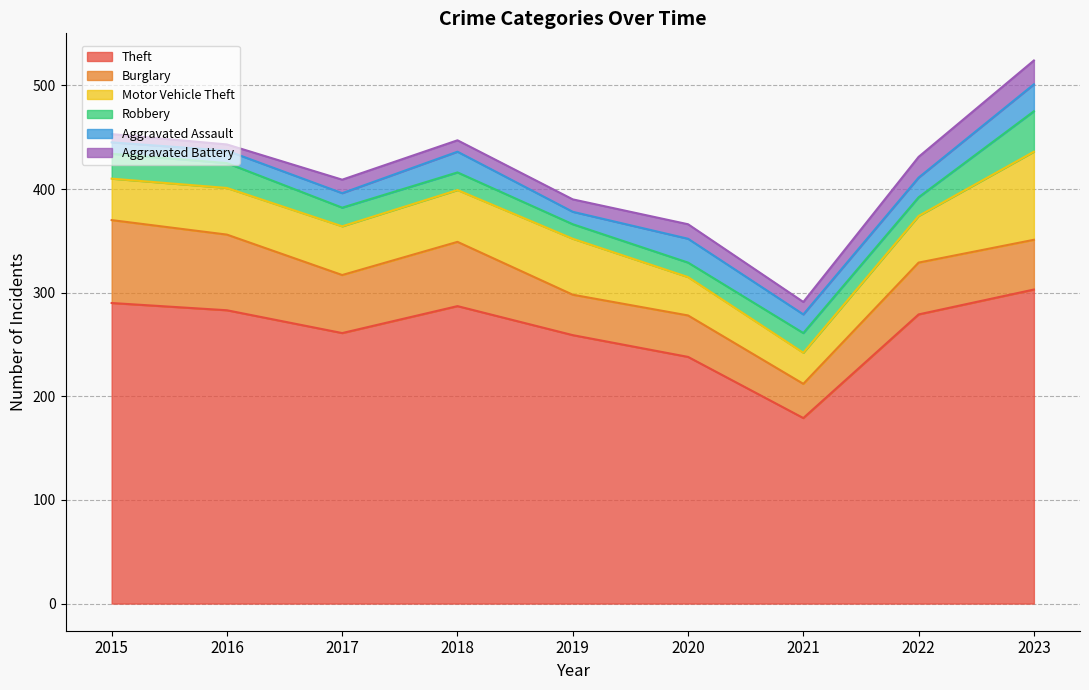

True or false: Theft and Aggravated Battery cross at least once.

False